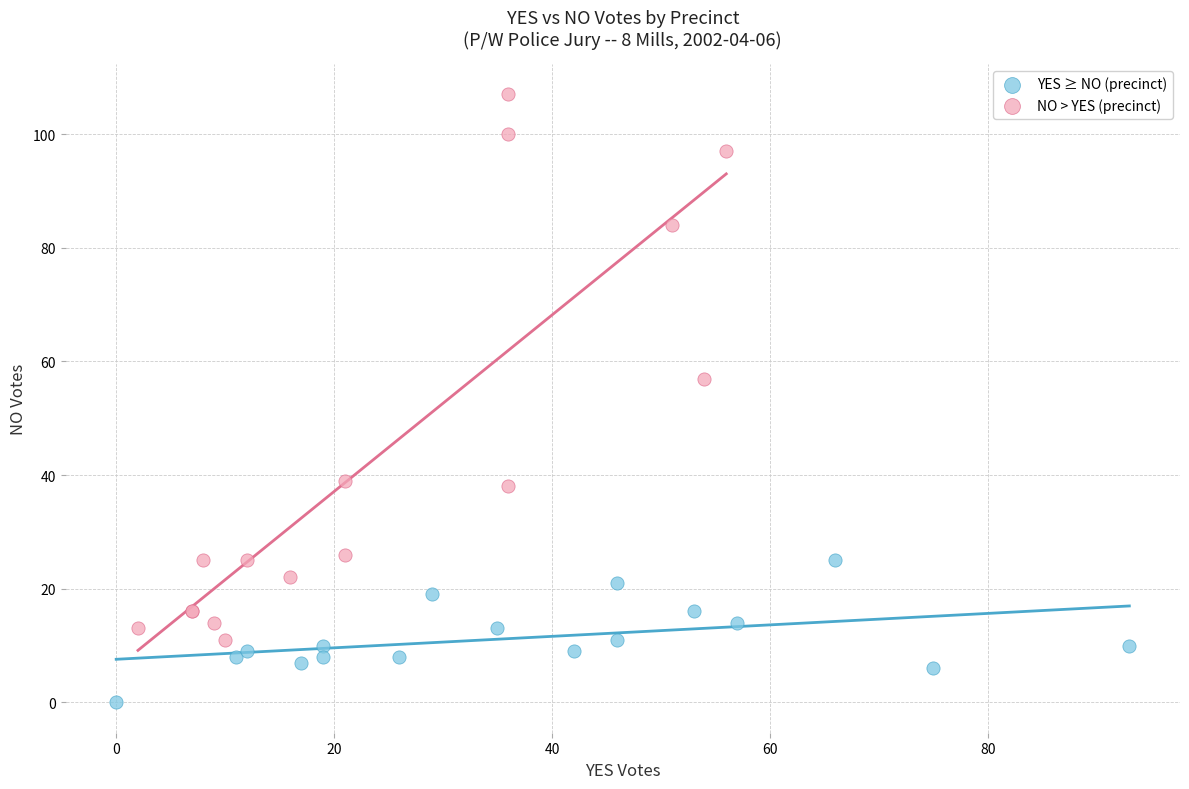

Which series contains the lowest Y value?

YES ≥ NO (precinct)